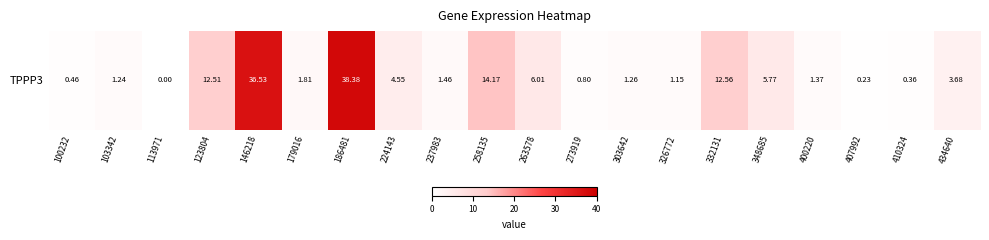

Which category has the highest value across all series?

186481